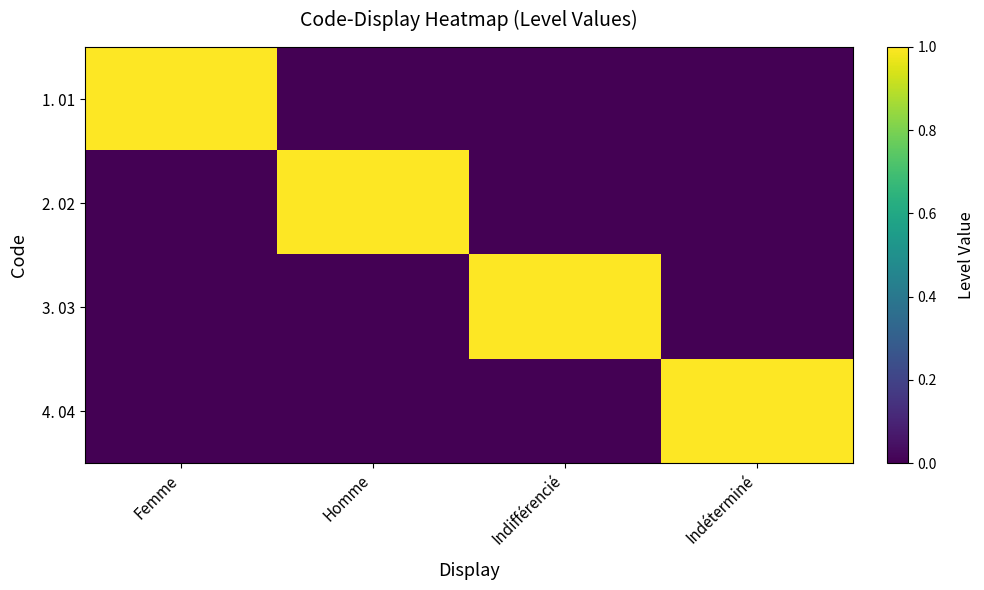

Reading left to right, what are all the values shown in this chart?

1. 01: Femme=1	Homme=0	Indifférencié=0	Indéterminé=0
2. 02: Femme=0	Homme=1	Indifférencié=0	Indéterminé=0
3. 03: Femme=0	Homme=0	Indifférencié=1	Indéterminé=0
4. 04: Femme=0	Homme=0	Indifférencié=0	Indéterminé=1